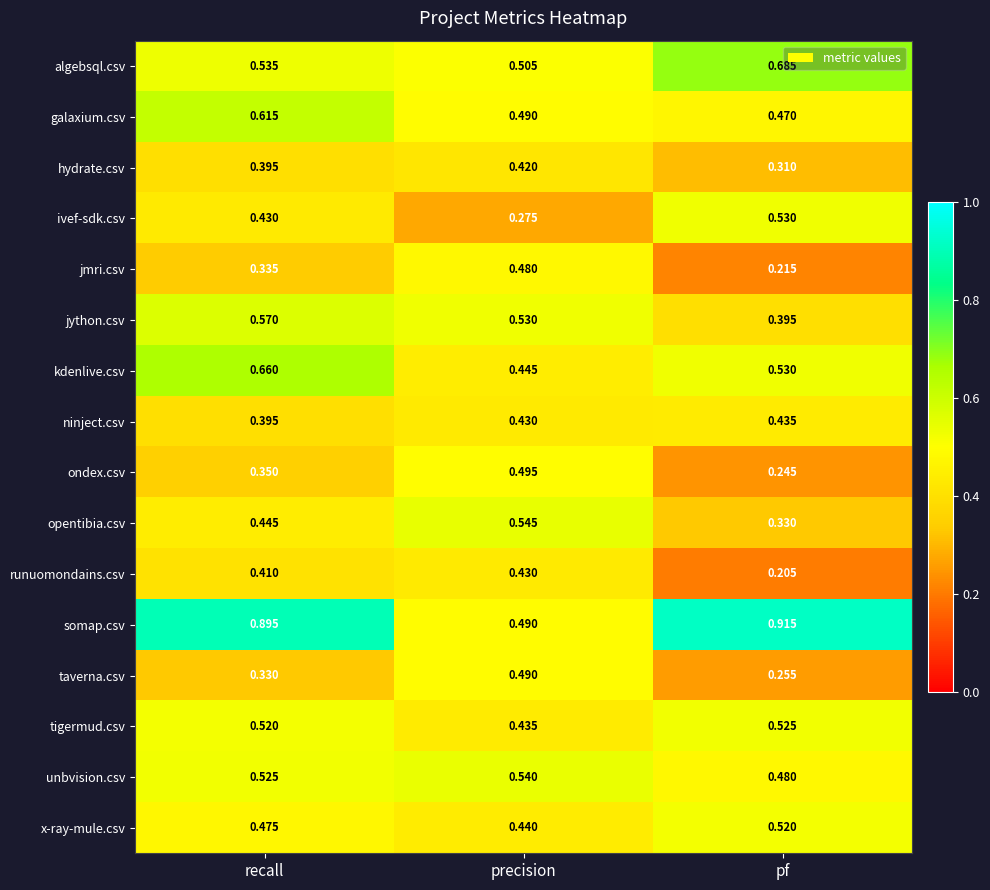

Which series has the widest spread of values?

somap.csv